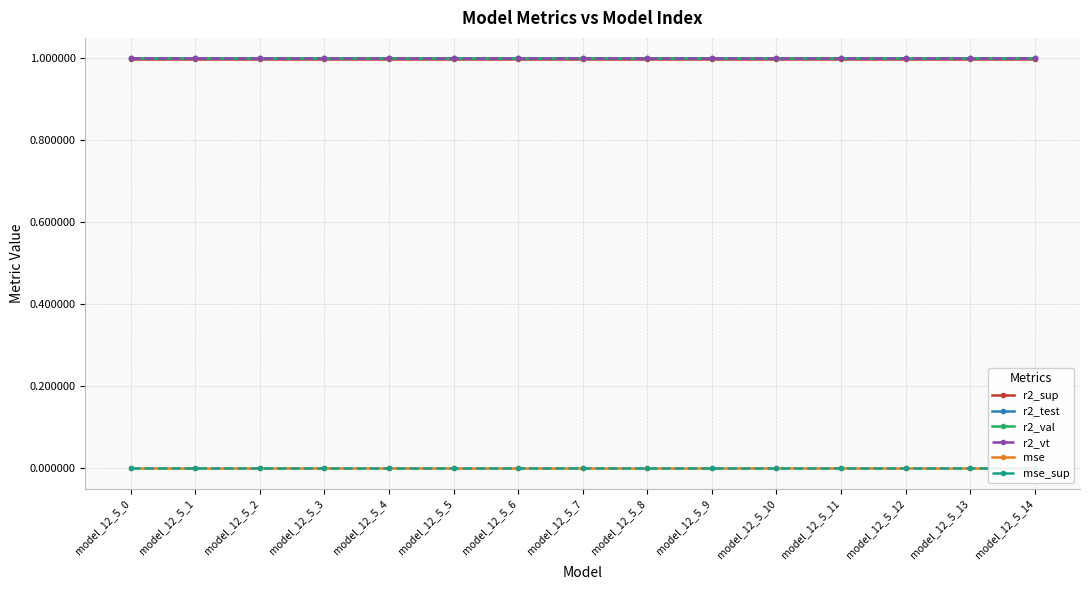

Does the chart display data point markers on the line(s)?

Yes